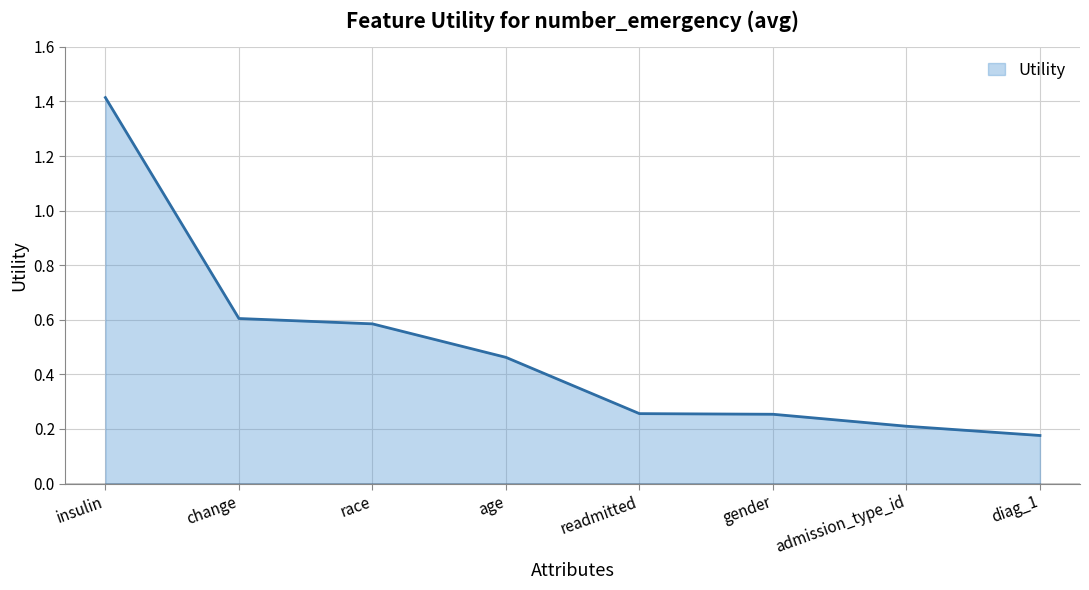

What is the maximum value shown in the chart?

1.4